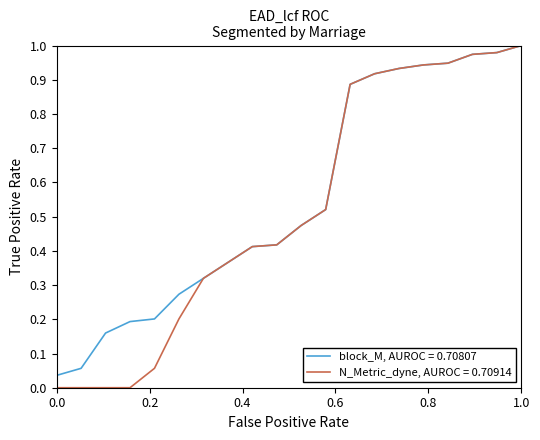

List the series in order of their overall mean, highest first.

block_M, AUROC = 0.70807, N_Metric_dyne, AUROC = 0.70914